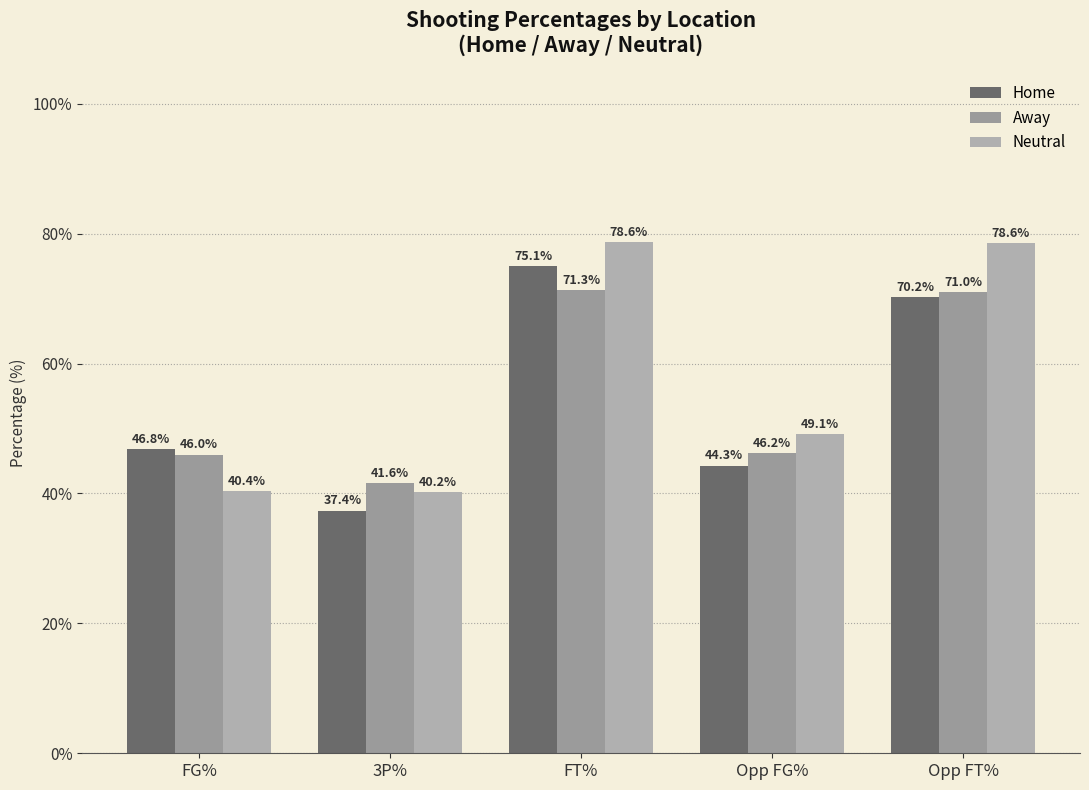

How many bars are there in each group?

3